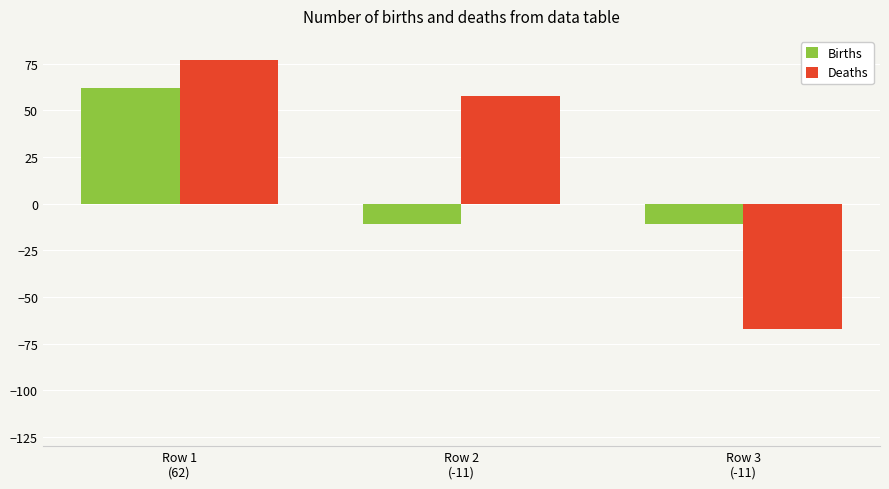

What is the maximum value shown in the chart?

77